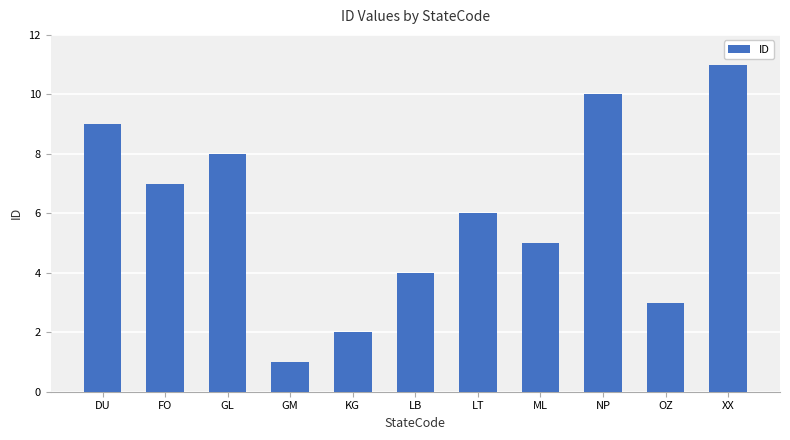

List the labels in order of value, largest first.

XX, NP, DU, GL, FO, LT, ML, LB, OZ, KG, GM